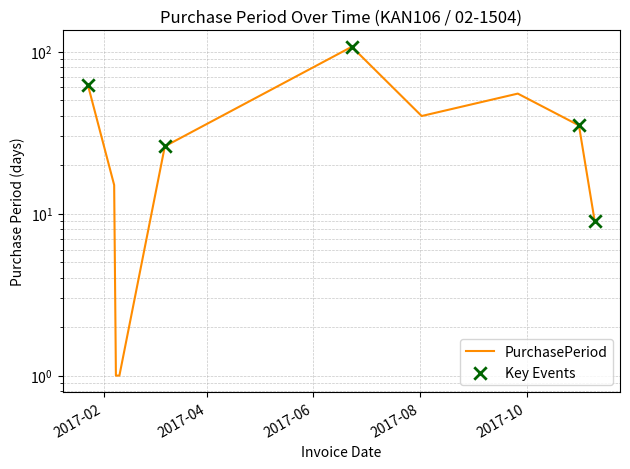

Between 2017-01-23 and 2017-08-02, which is larger?

2017-01-23